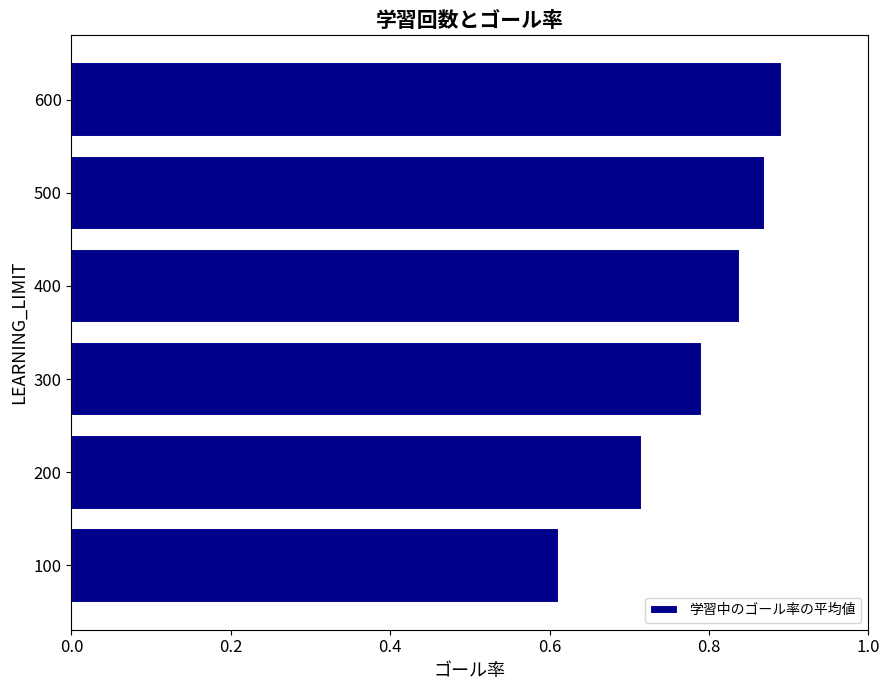

How many categories are shown in the chart?

6